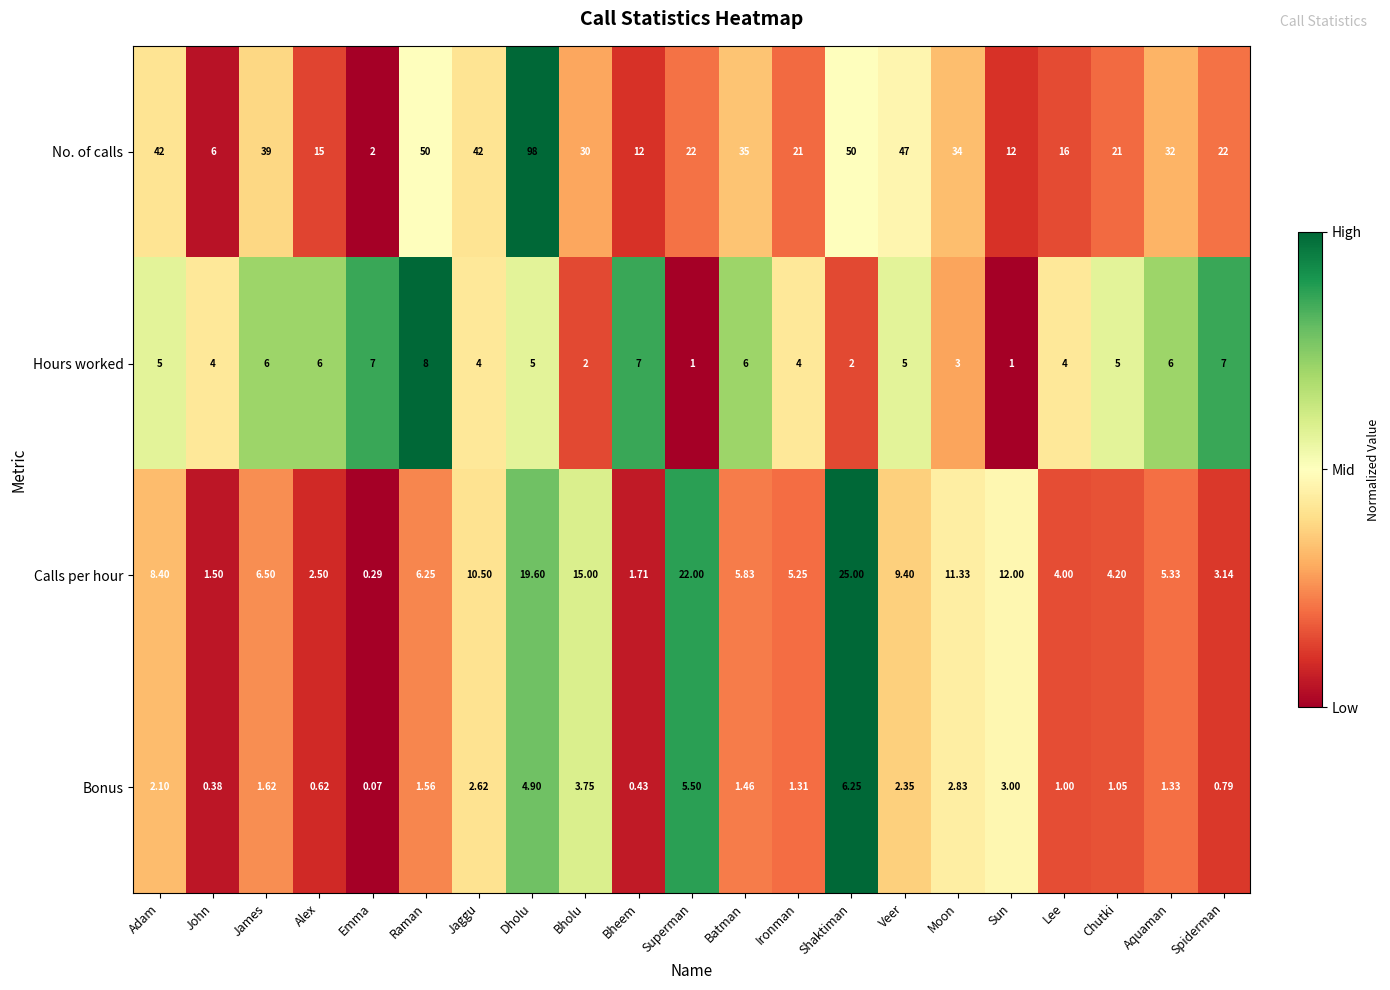

Rank the series at Veer from lowest to highest value.

Bonus, Hours worked, Calls per hour, No. of calls